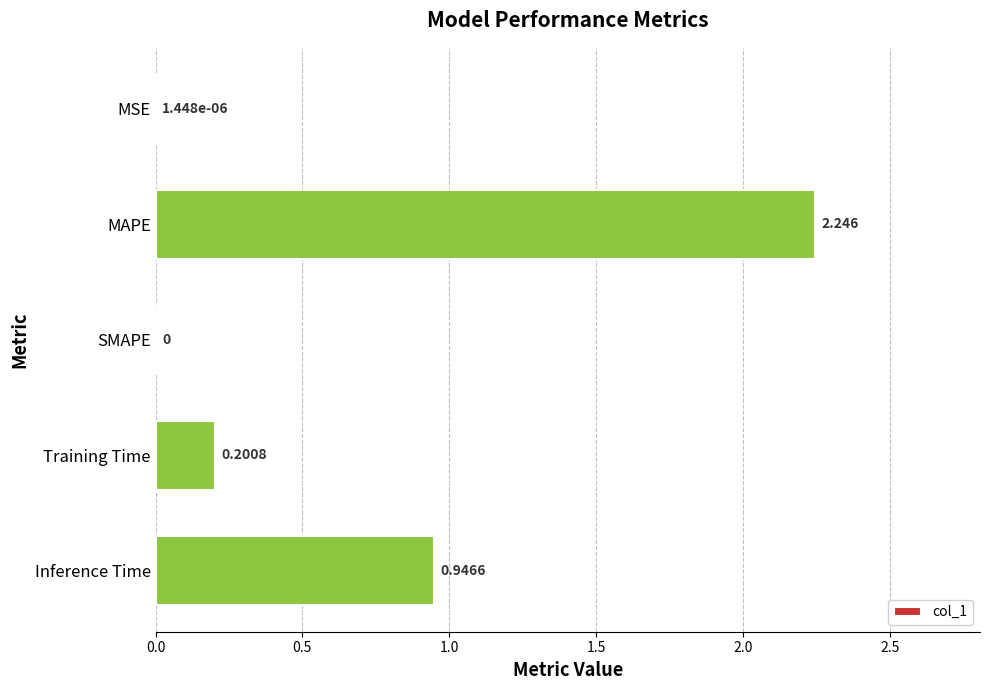

How many data points does each series have?

5